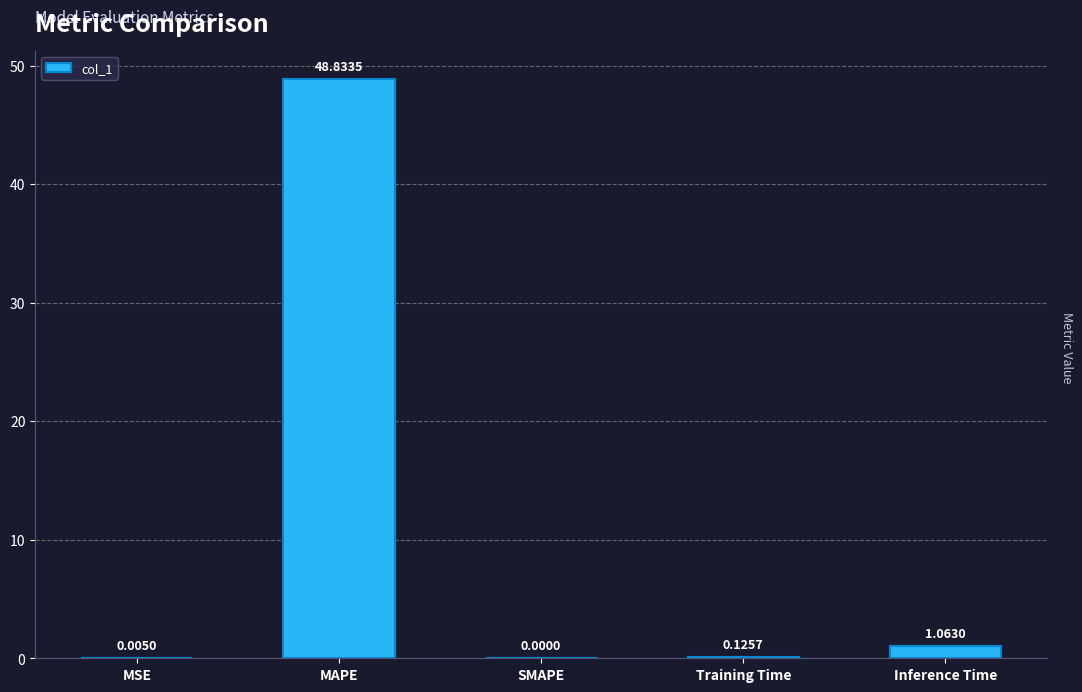

True or false: the data shows -25.9 at SMAPE.

False